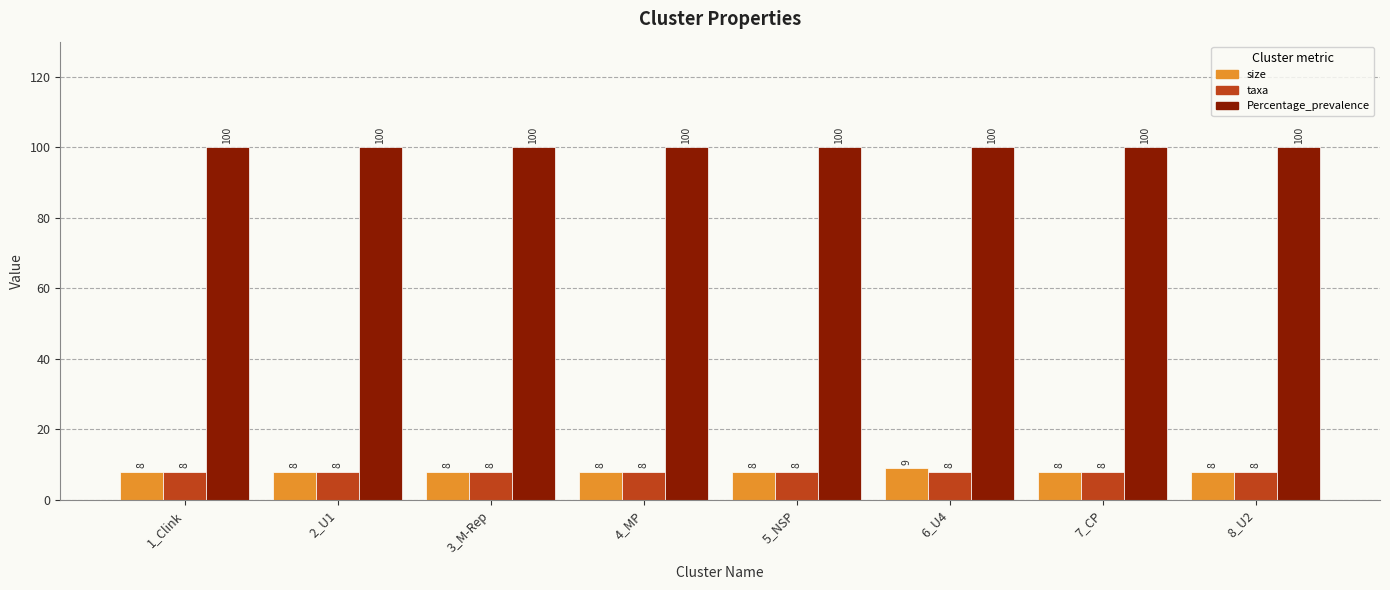

Which series has the largest range (max minus min)?

size